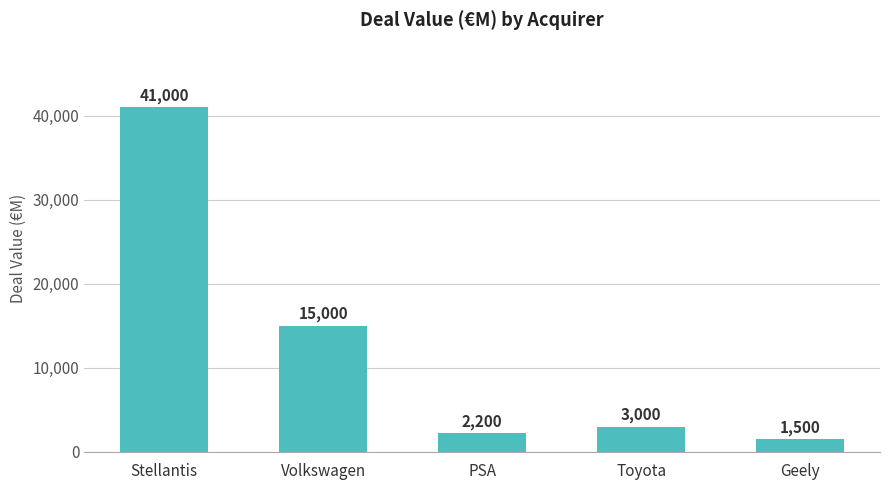

What is the difference between the maximum and second lowest values?

38800